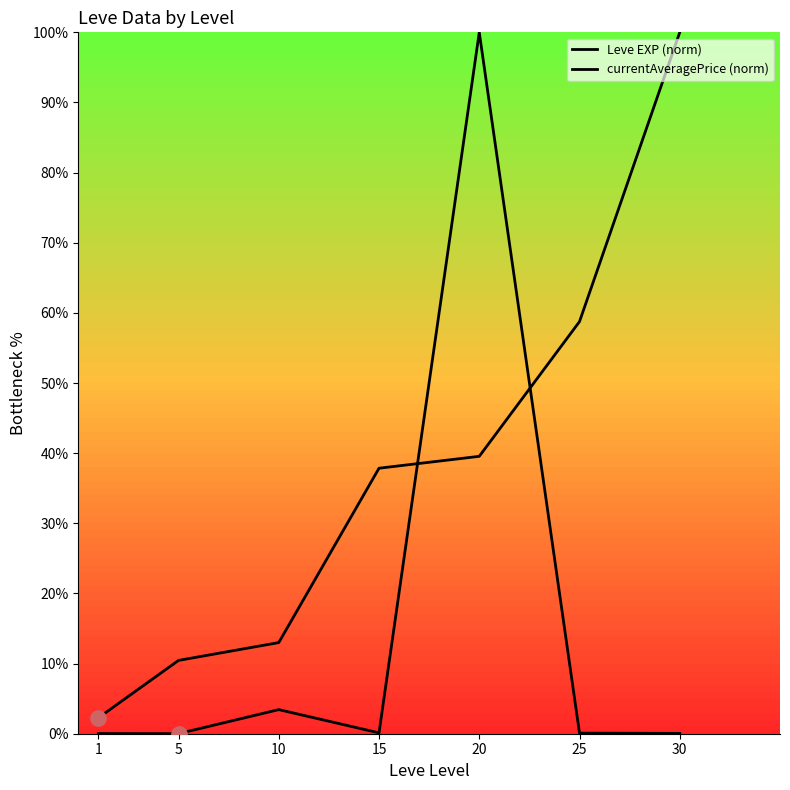

At which category is the sum across all series the highest?

20